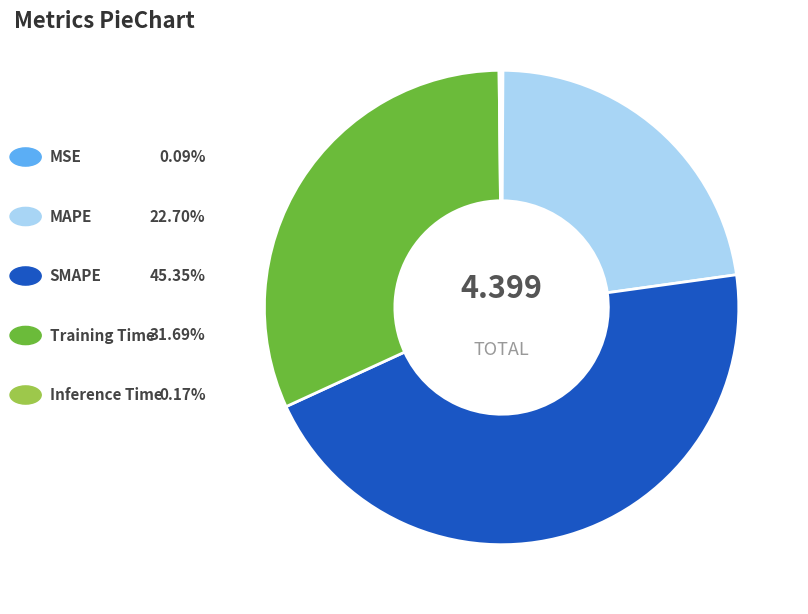

Does any single category account for the majority?

No